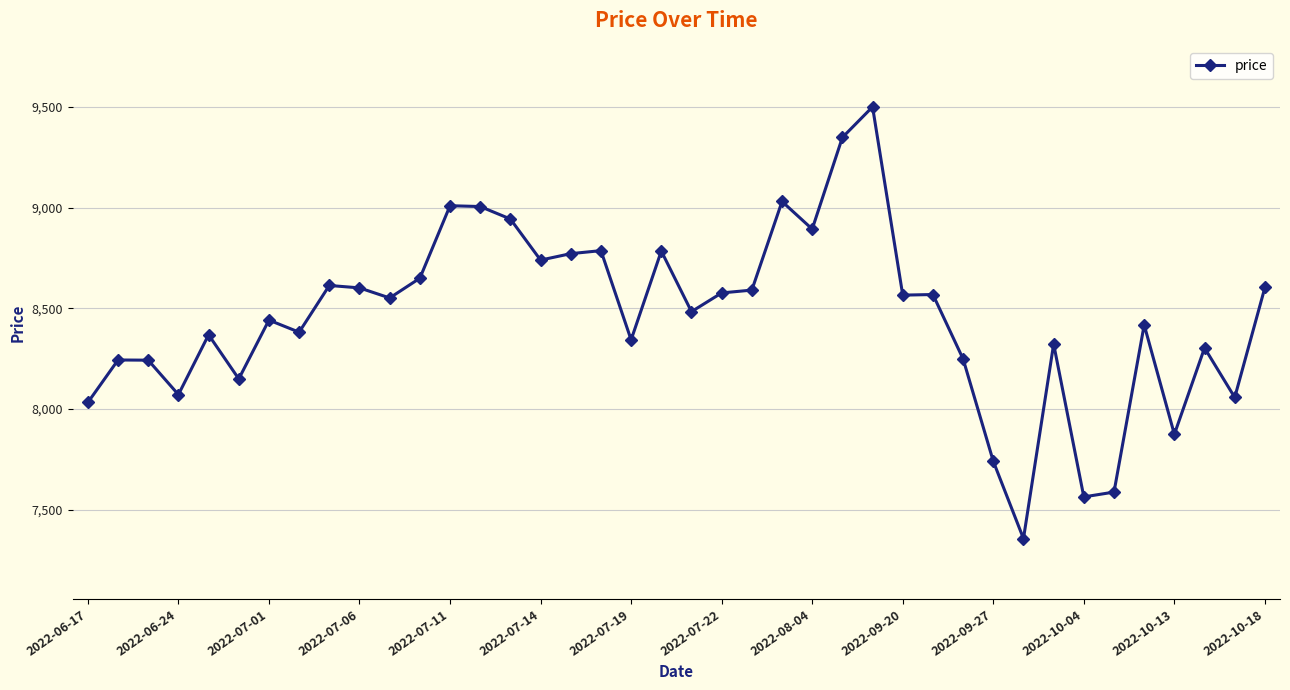

What is the maximum value shown in the chart?

9500